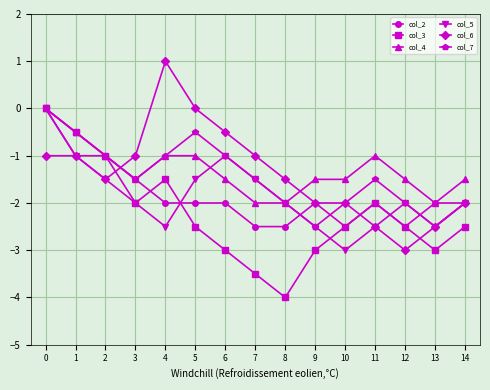

What is the sum of all col_2 values?

-27.5